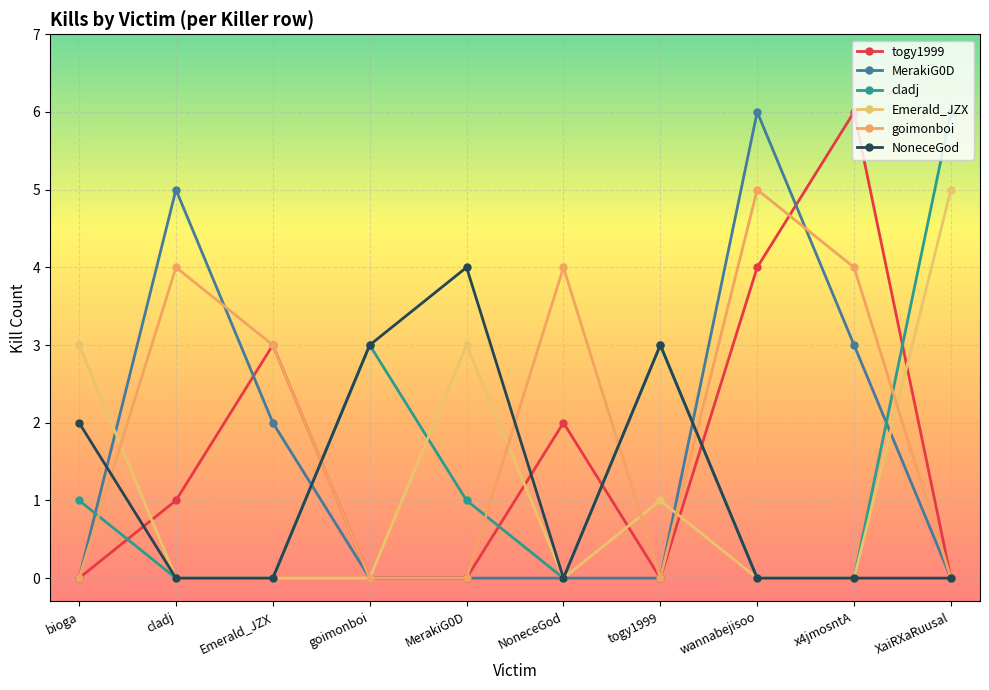

Which category has the lowest value in the goimonboi series?

bioga